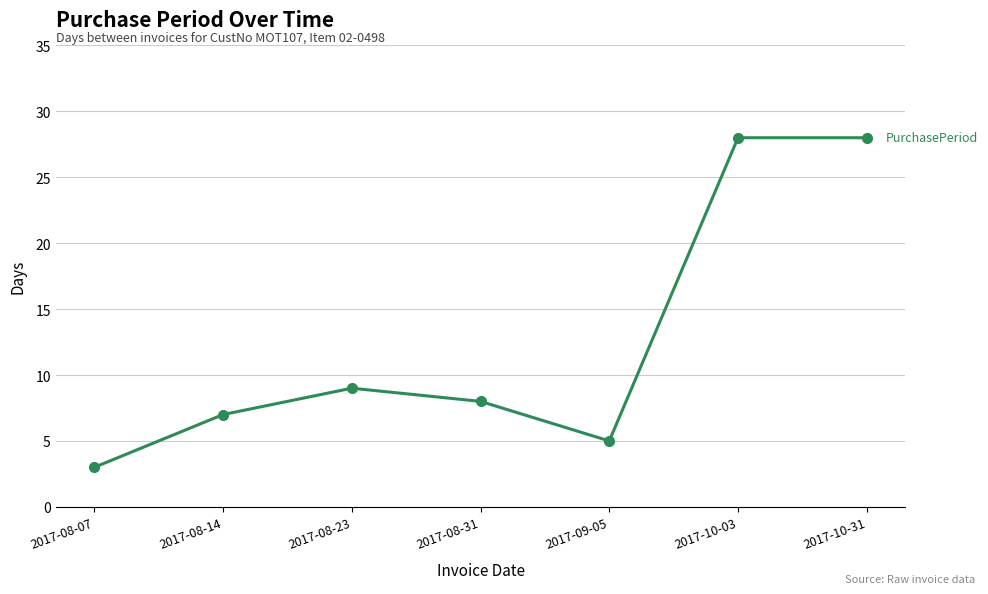

Which label corresponds to the smallest value in the chart?

2017-08-07